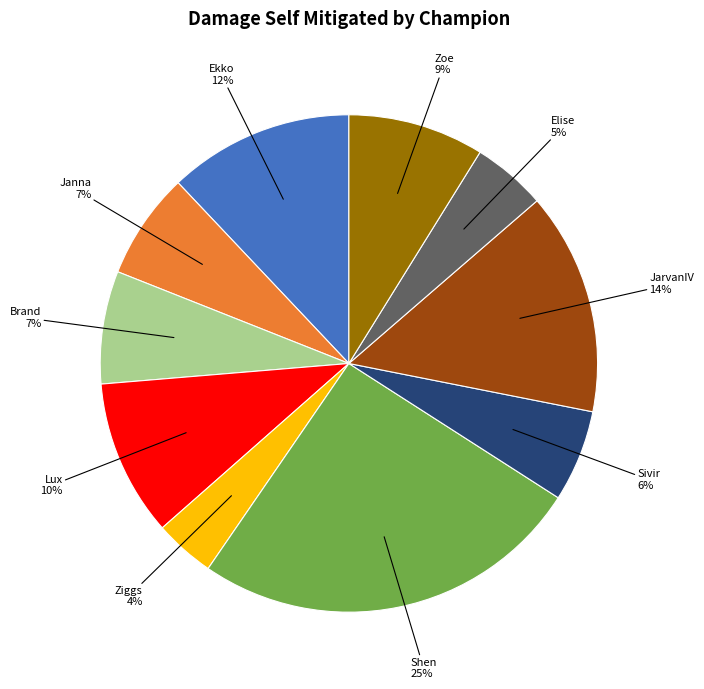

To the nearest percent, what is the average slice percentage?

10%